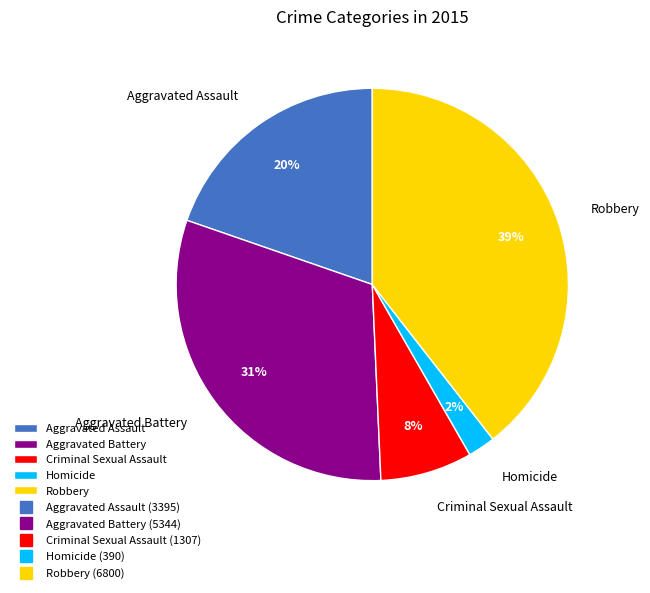

Between Criminal Sexual Assault and Aggravated Battery, which is larger?

Aggravated Battery